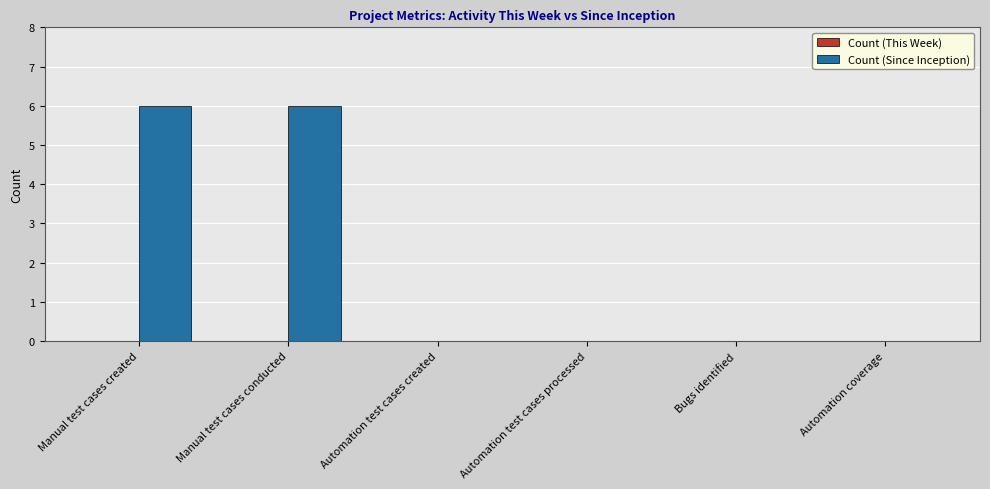

What is the sum of all values?

12